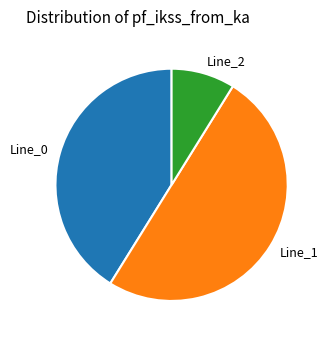

True or false: Line_1 accounts for 36% of the total.

False